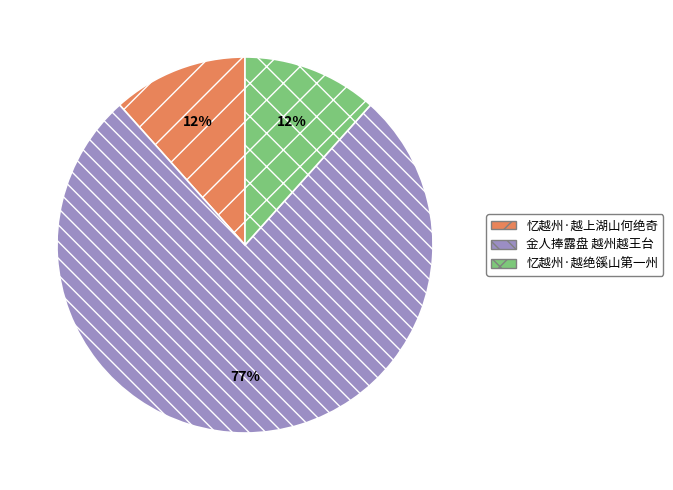

Which slice is the largest?

金人捧露盘 越州越王台